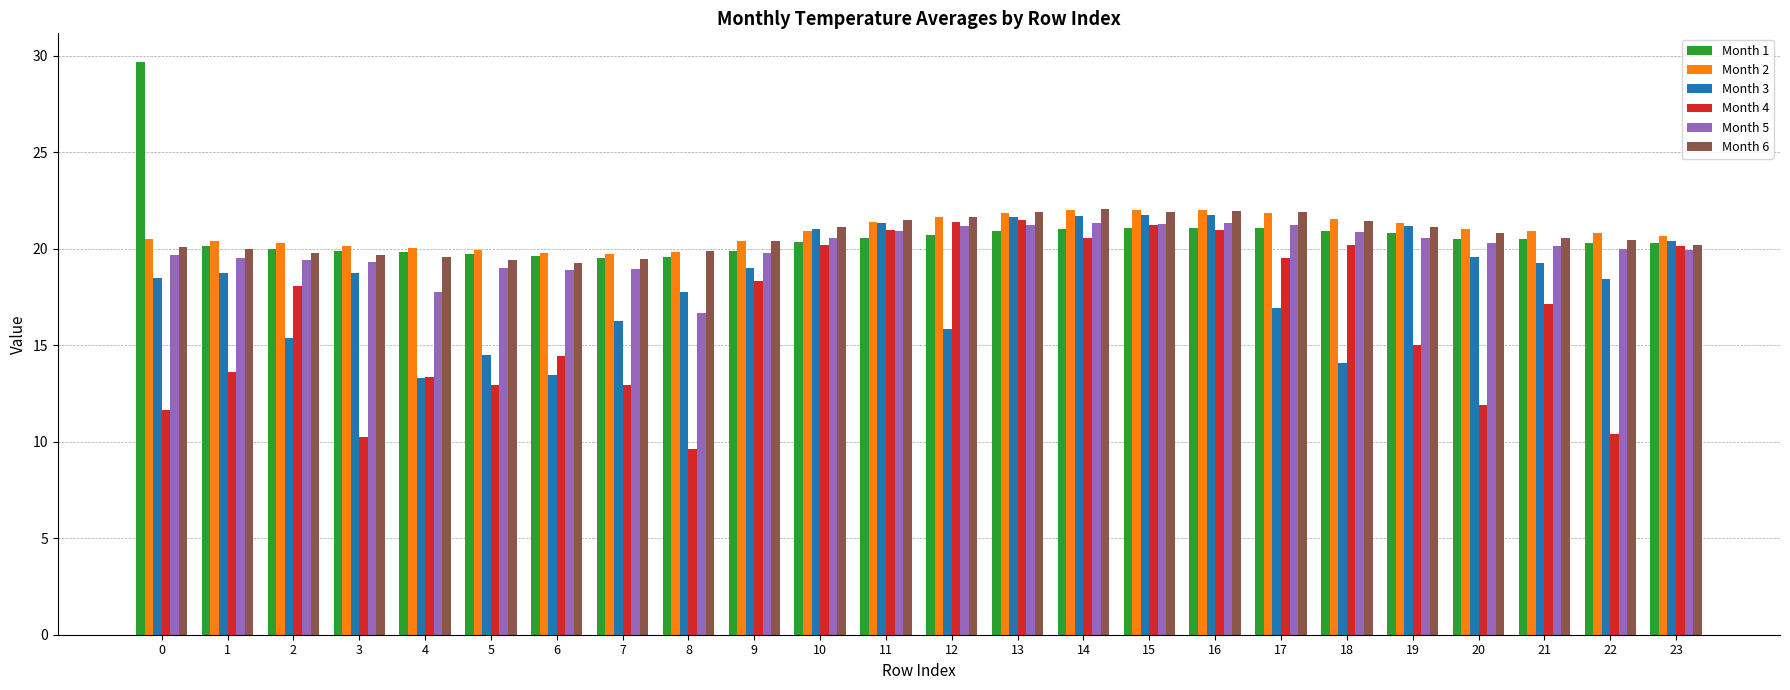

How many values in the Month 3 series are below 18?

9